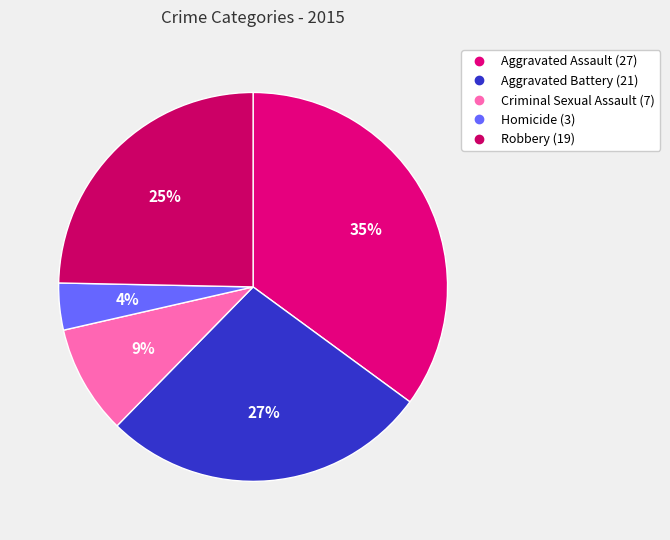

Combined, do Aggravated Assault and Robbery account for over 50%?

Yes